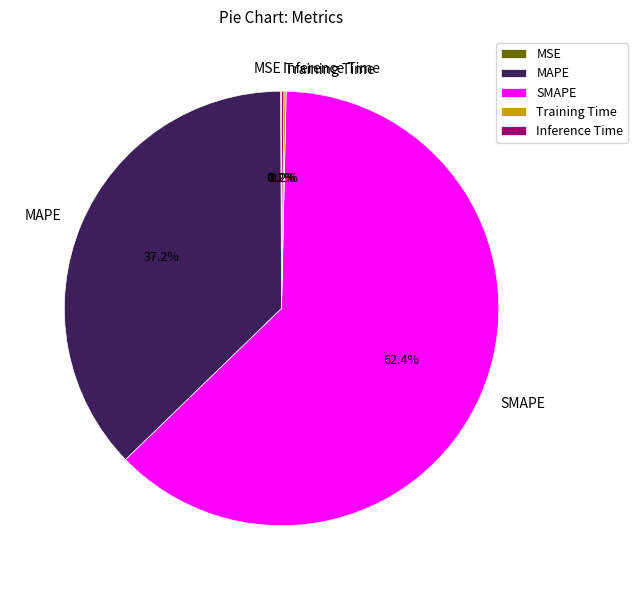

To the nearest percent, what is the average slice percentage?

20%